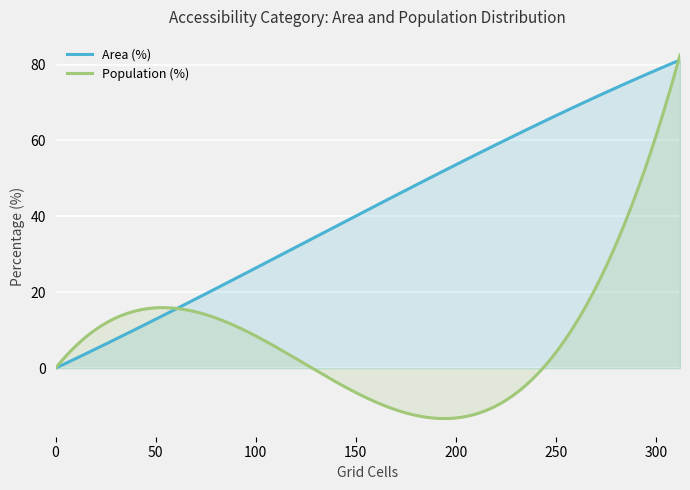

Rank the series by their average value, from lowest to highest.

Population (%), Area (%)